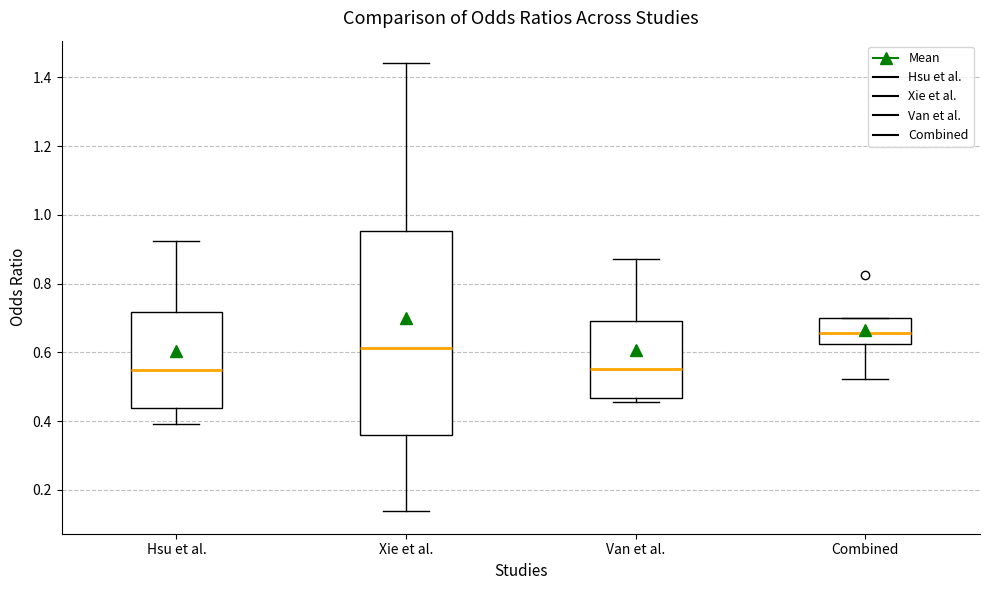

Reading left to right, read every box against the y-axis: the position of its median line, the range the box covers, and the ends of its whiskers. The values are not printed on the chart, so give them approximately, as read against the axis.

Hsu et al.: median 0.54, box 0.44 to 0.72, whiskers 0.40 to 0.92
Xie et al.: median 0.62, box 0.36 to 0.96, whiskers 0.14 to 1.44
Van et al.: median 0.56, box 0.46 to 0.70, whiskers 0.46 (just below the box's lower edge) to 0.88
Combined: median 0.66, box 0.62 to 0.70, whiskers 0.52 to 0.70